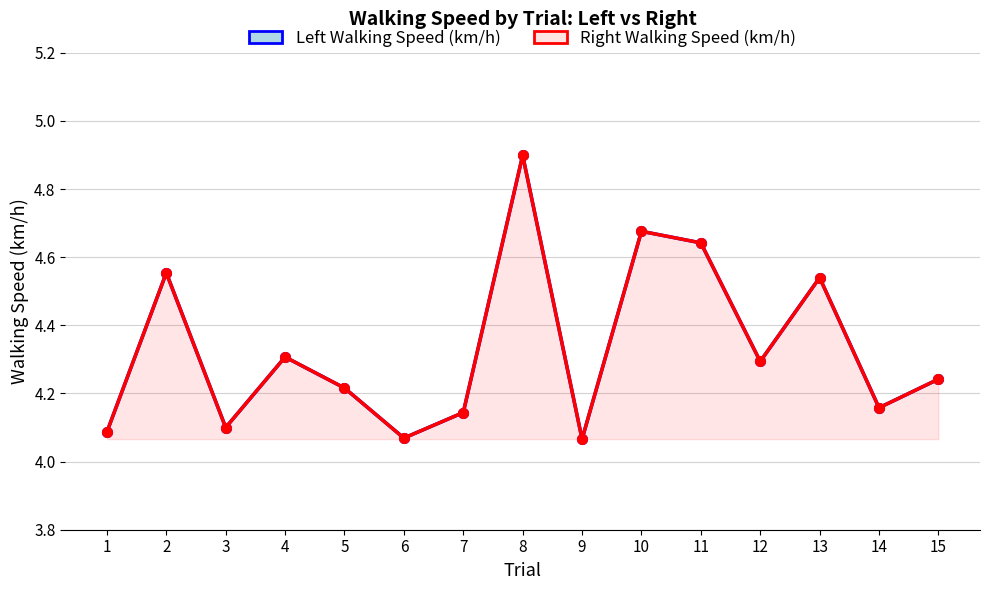

At which label does Right Walking Speed (km/h) reach its peak?

8